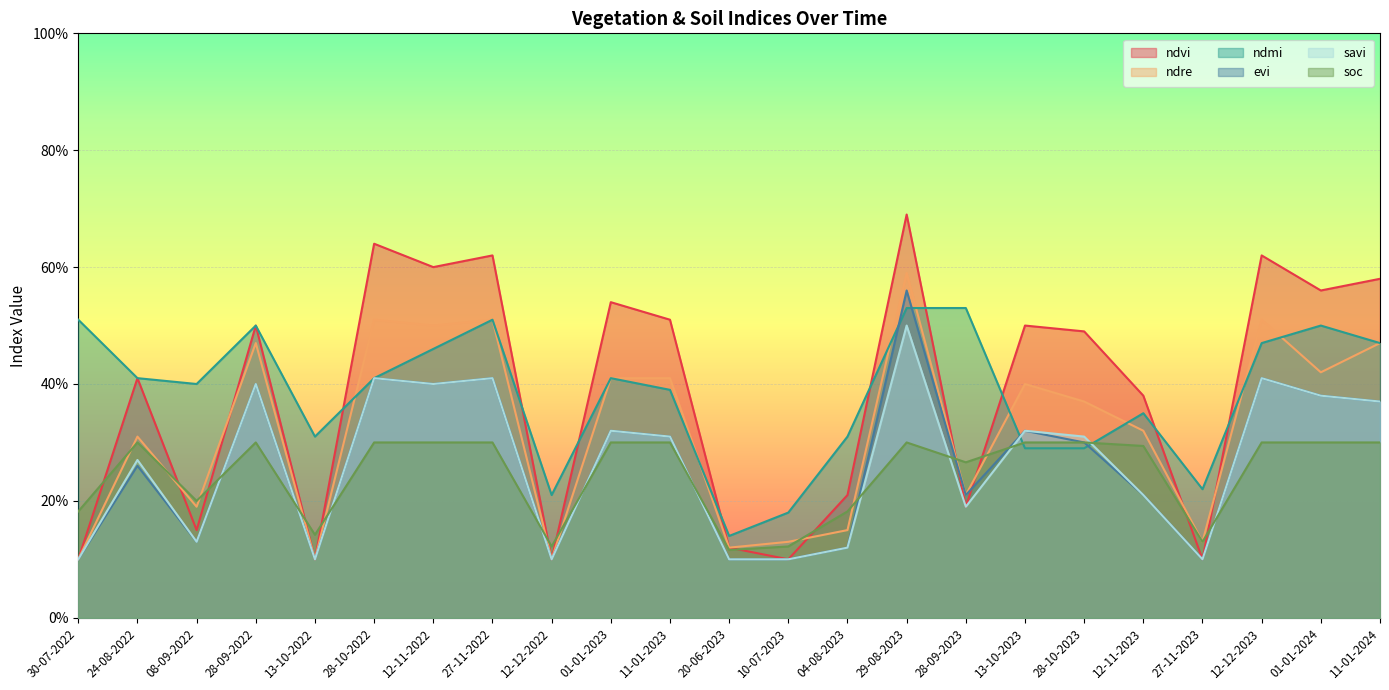

What is the total value across all series at 10-07-2023?

0.7